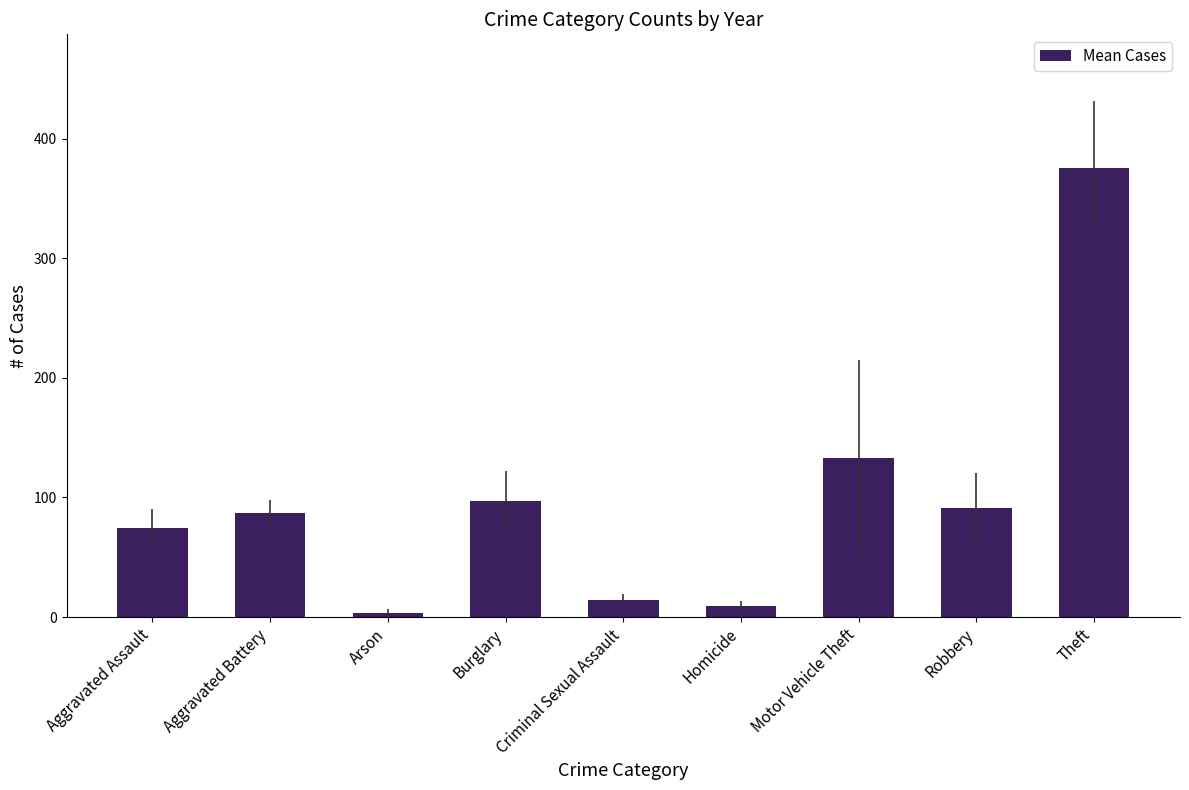

Rank the categories by value from highest to lowest.

Theft, Motor Vehicle Theft, Burglary, Robbery, Aggravated Battery, Aggravated Assault, Criminal Sexual Assault, Homicide, Arson